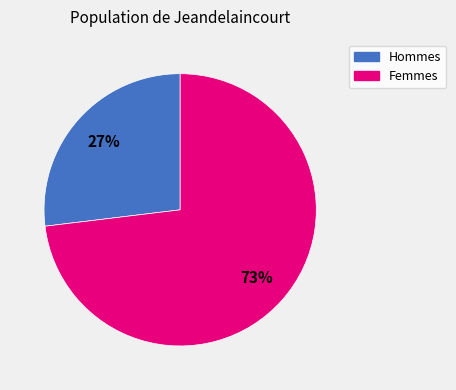

Does any single category account for the majority?

Yes